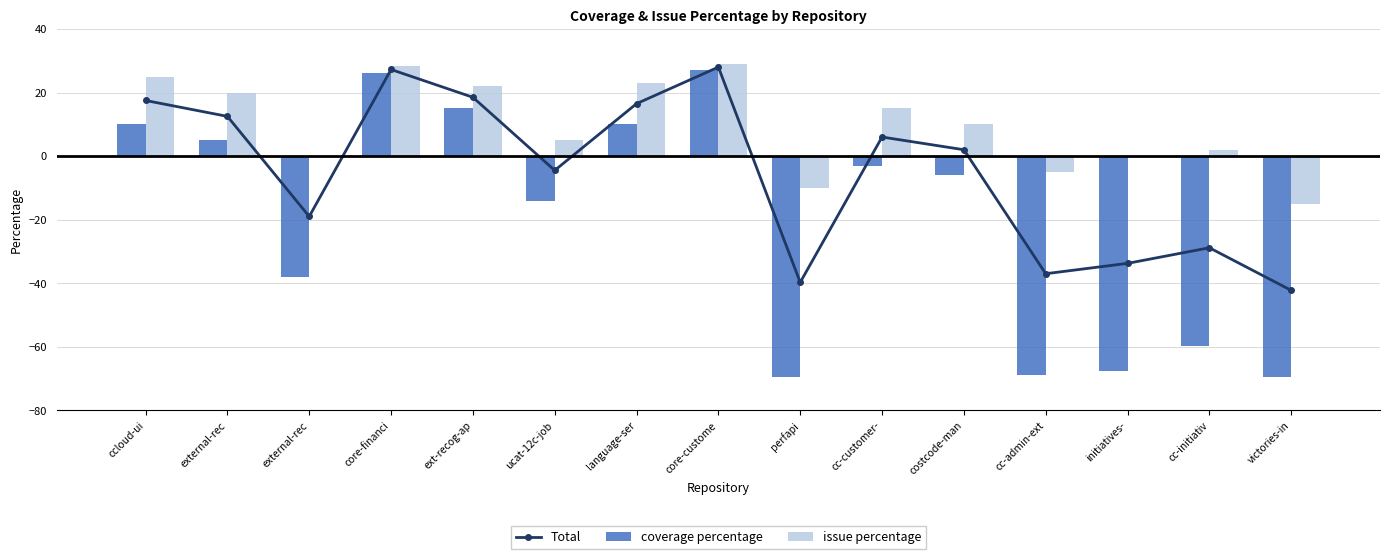

What is the difference between the highest and lowest values at external-rec?

15.0